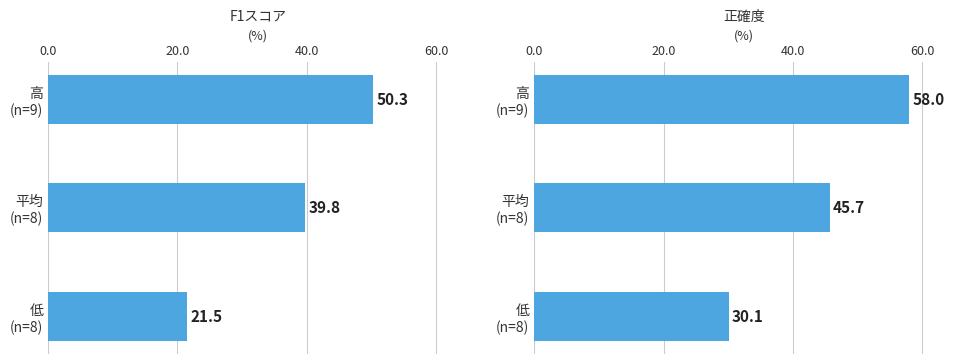

True or false: the data shows 28.5 at 高 (n=9).

False